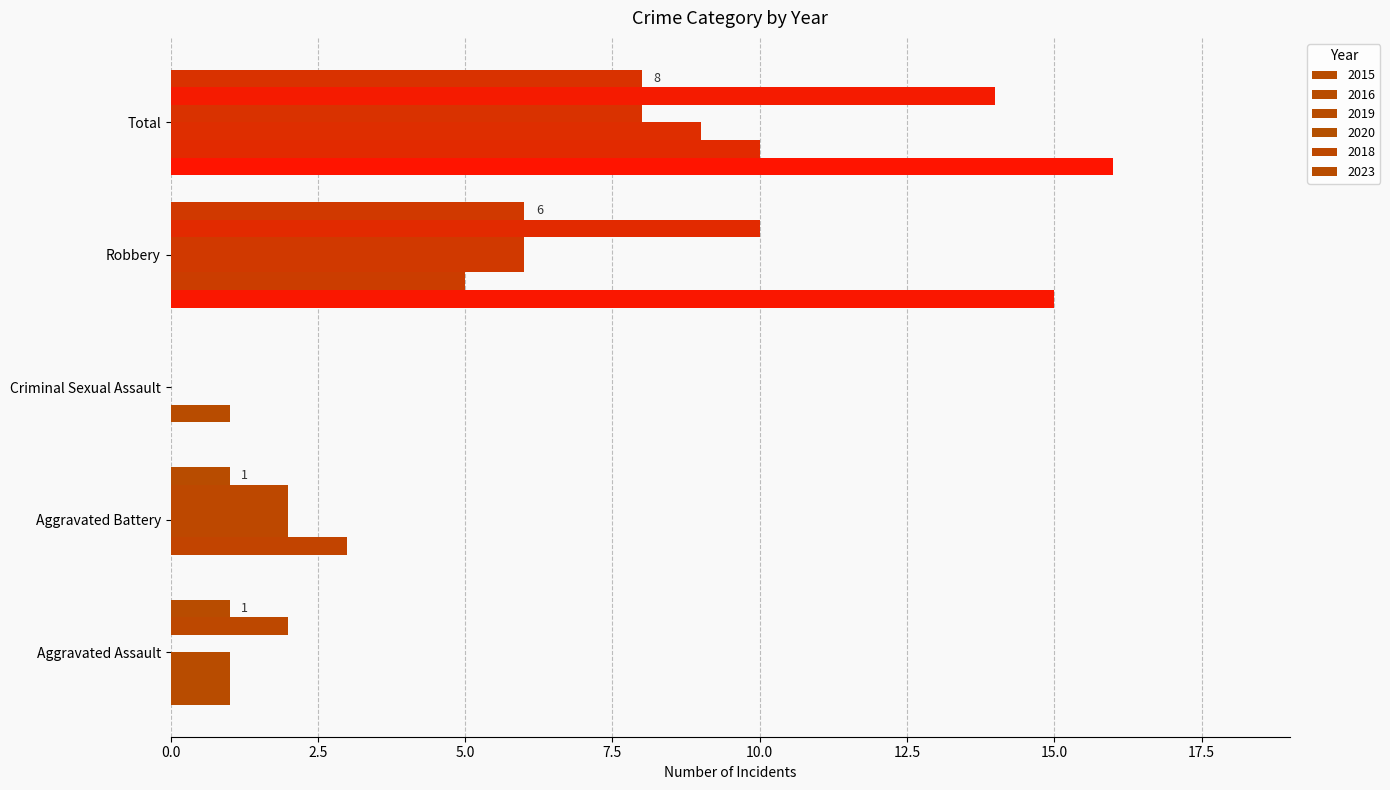

The value of 2019 at Aggravated Battery is 3. True or false?

False